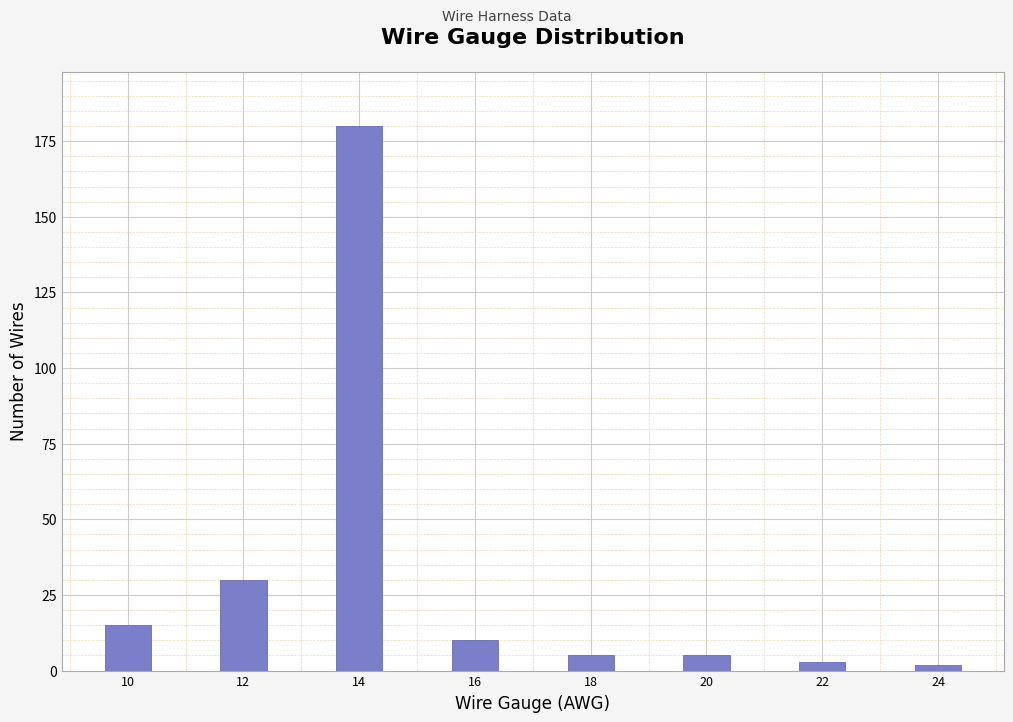

Reading left to right, extract all data points from this chart.

15	30	180	10	5	5	3	2